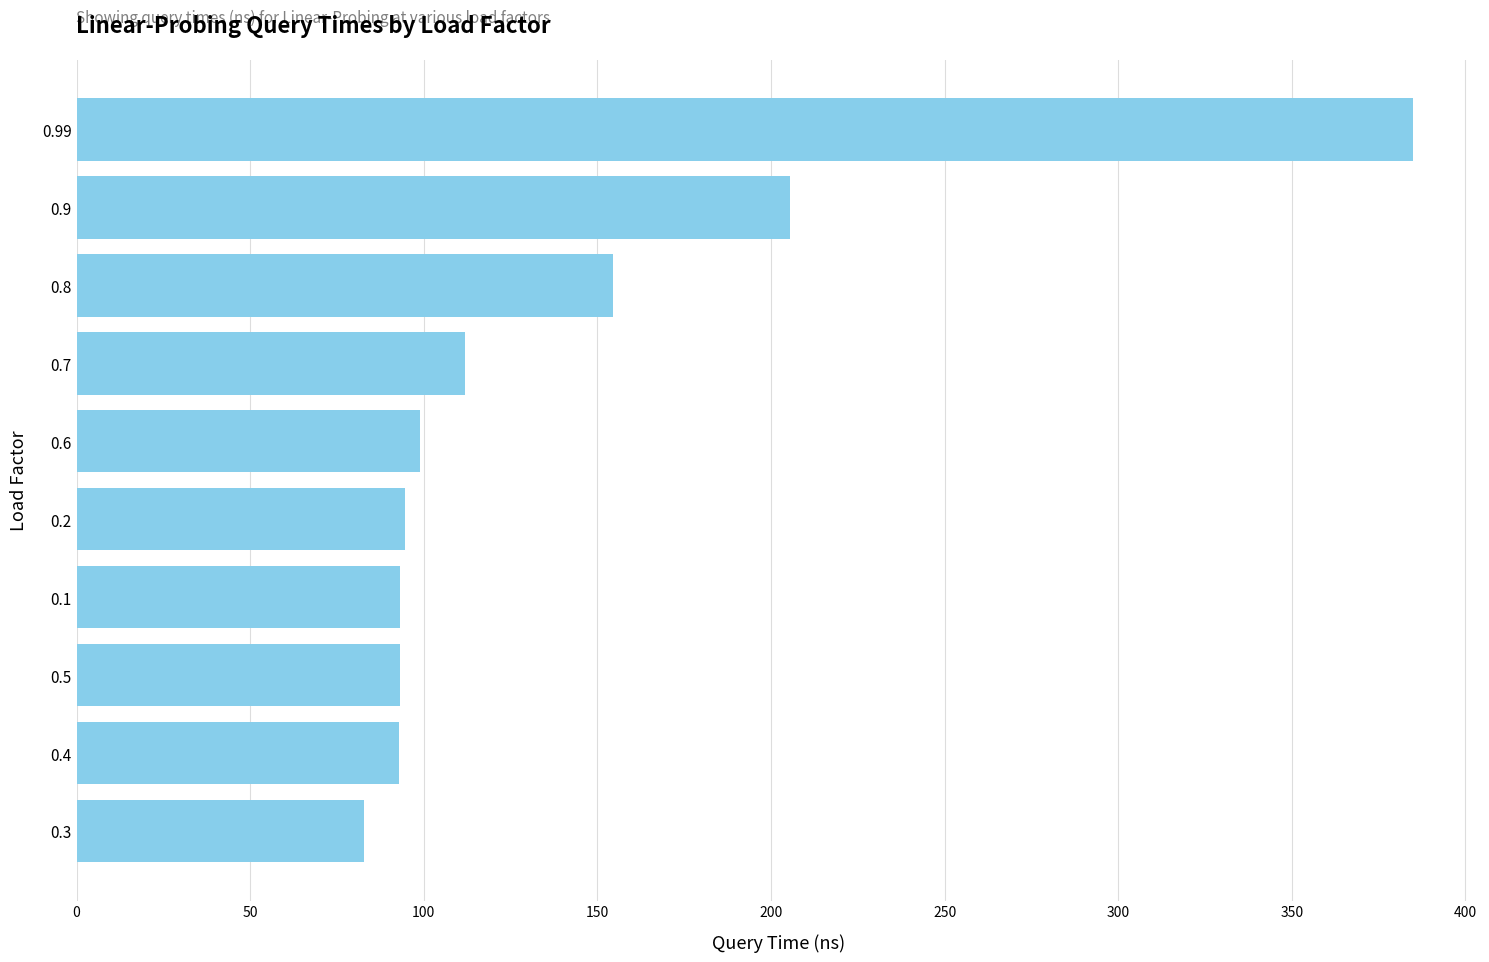

What is the sum of all values?

1412.3